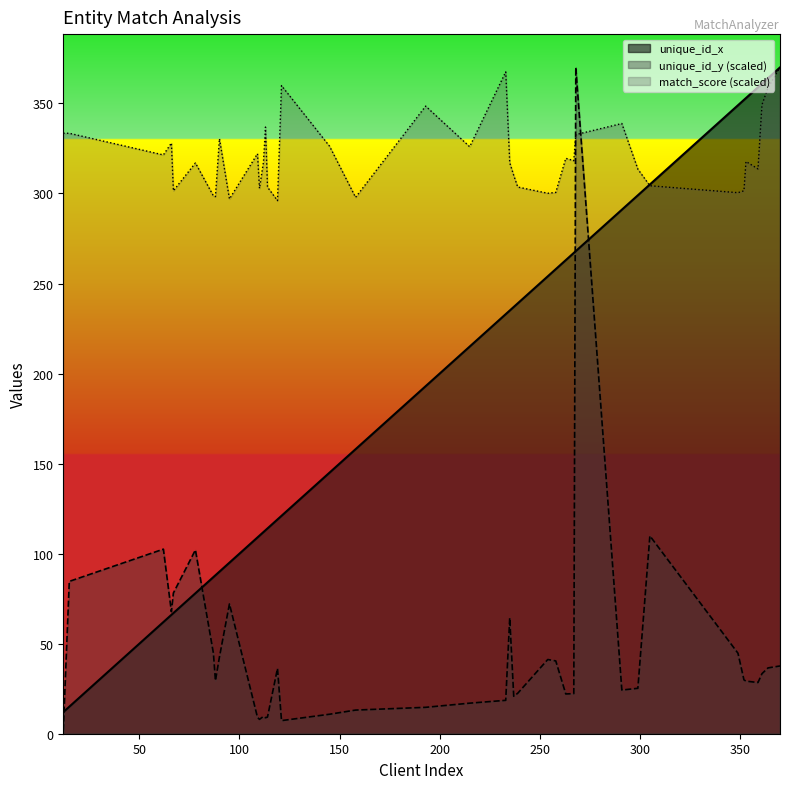

At which category is the sum across all series the highest?

268